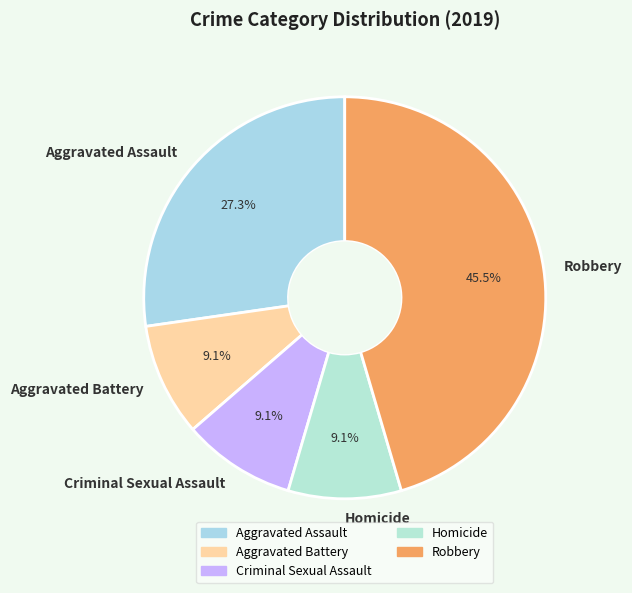

What portion of the pie excludes Criminal Sexual Assault?

90.9%